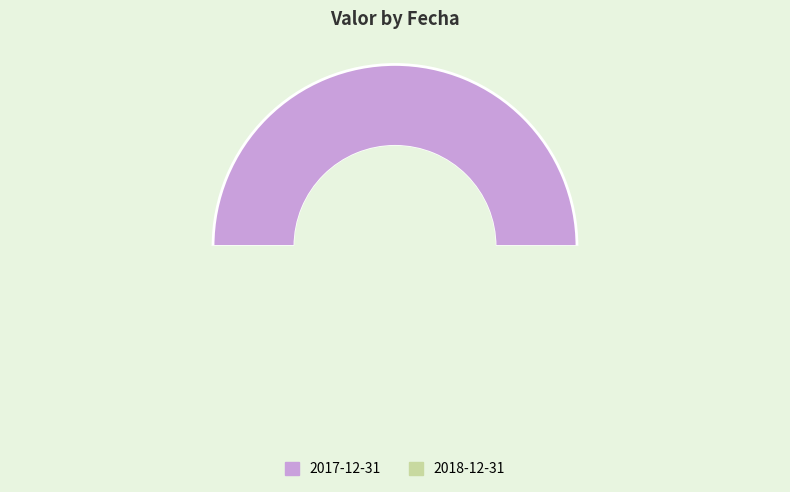

Which category has the biggest portion of the pie?

2017-12-31